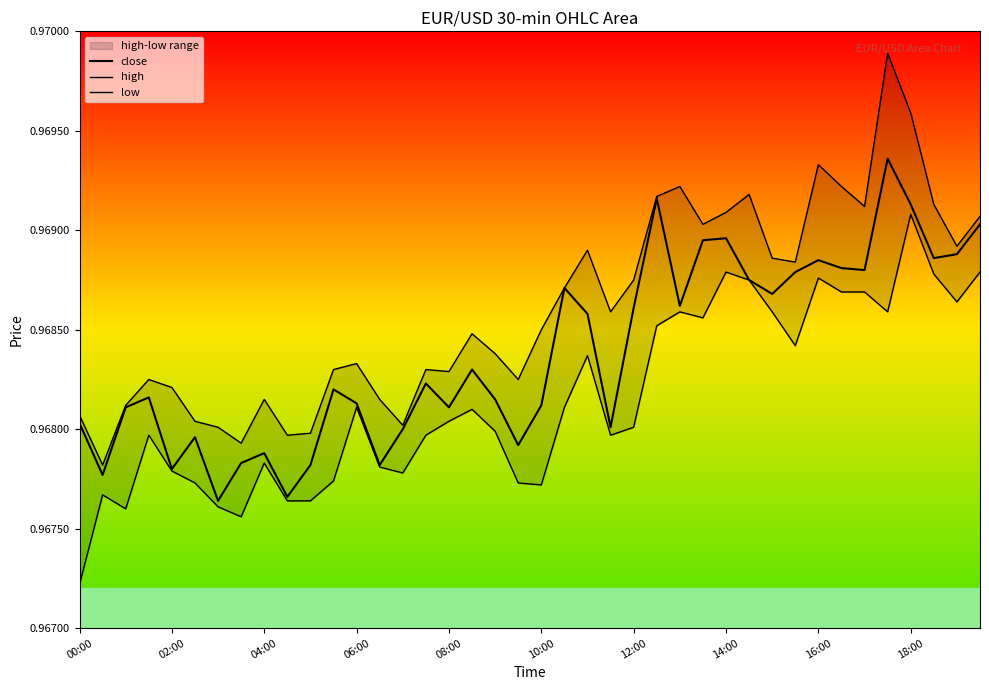

Reading left to right, list all the values displayed in this chart.

close: 1.0	1.0	1.0	1.0	1.0	1.0	1.0	1.0	1.0	1.0	1.0	1.0	1.0	1.0	1.0	1.0	1.0	1.0	1.0	1.0	1.0	1.0	1.0	1.0	1.0	1.0	1.0	1.0	1.0	1.0	1.0	1.0	1.0	1.0	1.0	1.0	1.0	1.0	1.0	1.0
high: 1.0	1.0	1.0	1.0	1.0	1.0	1.0	1.0	1.0	1.0	1.0	1.0	1.0	1.0	1.0	1.0	1.0	1.0	1.0	1.0	1.0	1.0	1.0	1.0	1.0	1.0	1.0	1.0	1.0	1.0	1.0	1.0	1.0	1.0	1.0	1.0	1.0	1.0	1.0	1.0
low: 1.0	1.0	1.0	1.0	1.0	1.0	1.0	1.0	1.0	1.0	1.0	1.0	1.0	1.0	1.0	1.0	1.0	1.0	1.0	1.0	1.0	1.0	1.0	1.0	1.0	1.0	1.0	1.0	1.0	1.0	1.0	1.0	1.0	1.0	1.0	1.0	1.0	1.0	1.0	1.0